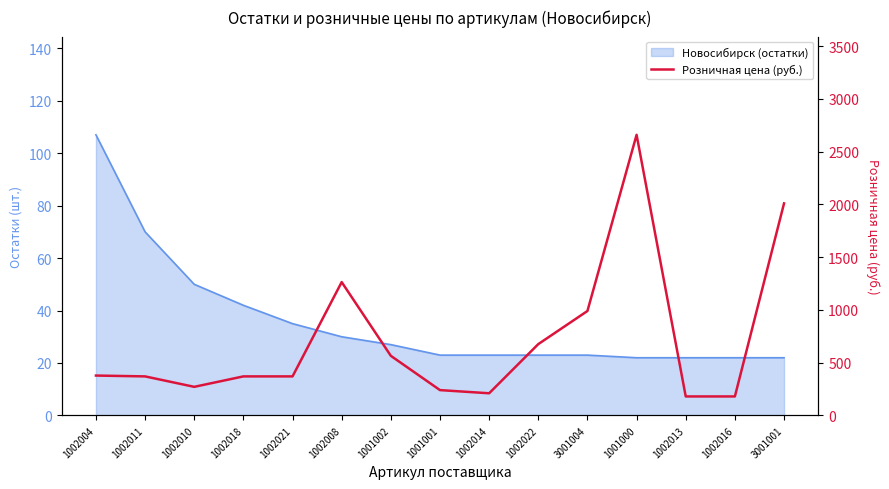

Does the chart display data point markers on the line(s)?

No